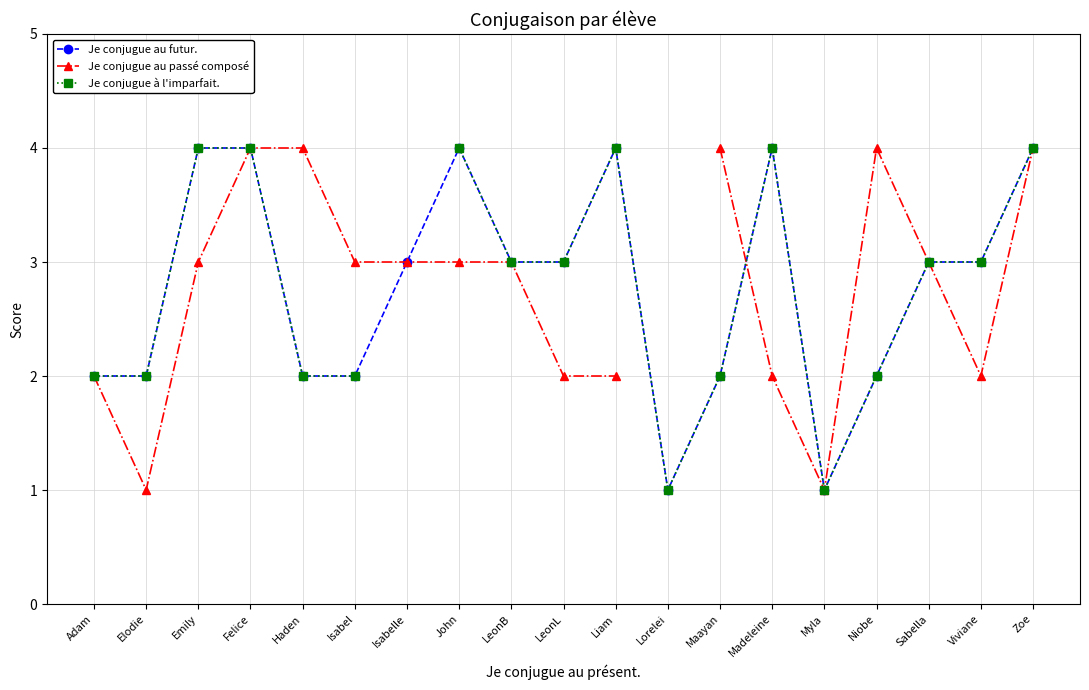

In Je conjugue au passé composé, how many points are higher than both neighbors (excluding endpoints)?

1